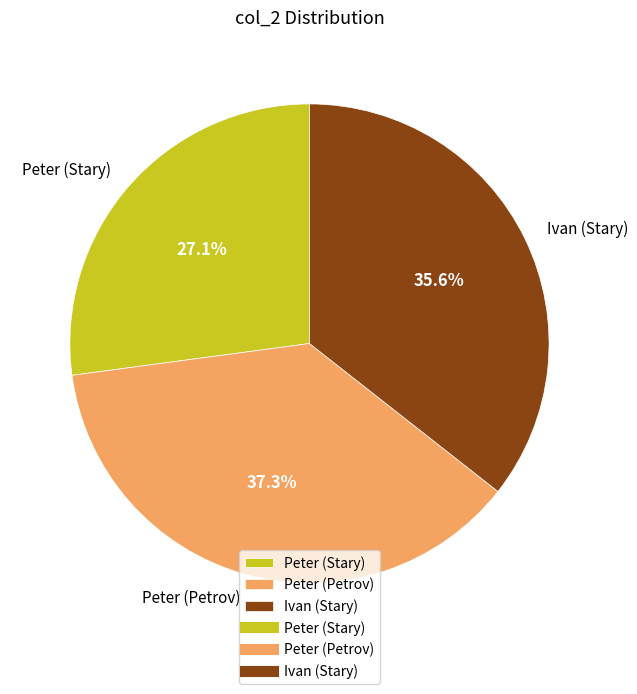

What percentage is NOT represented by Peter (Petrov)?

62.7%